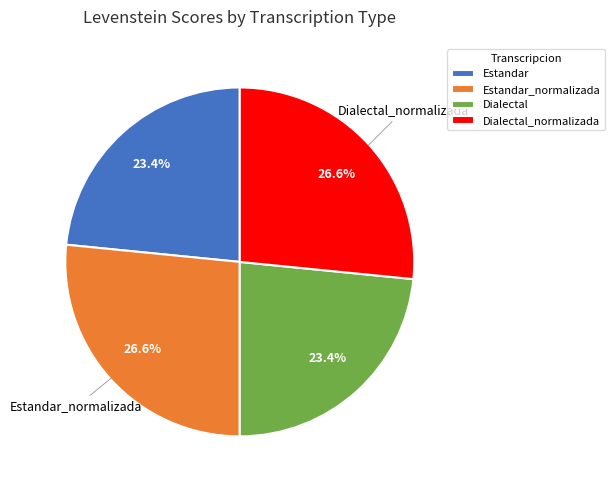

To the nearest percent, what portion does Estandar_normalizada represent?

27%